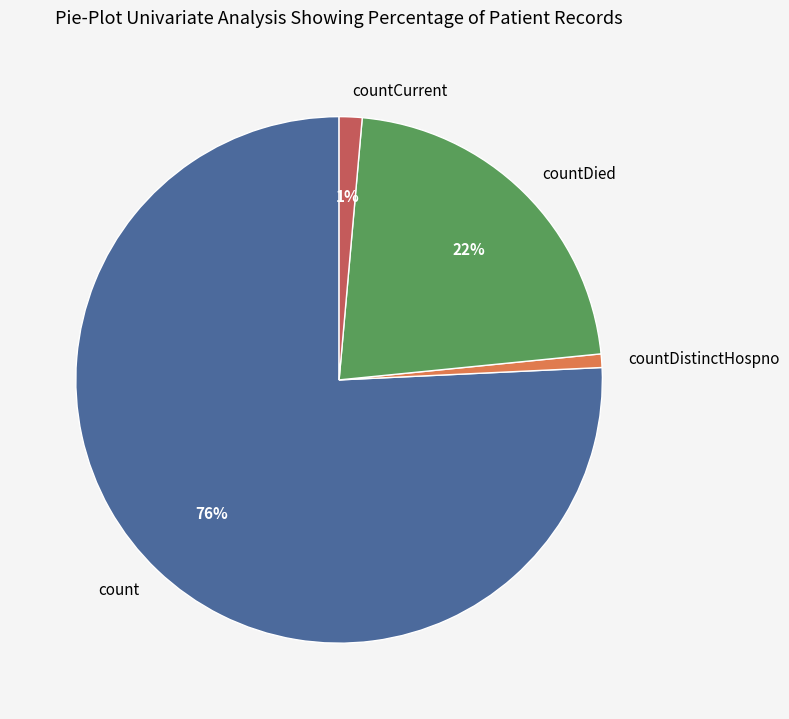

What percentage is the countCurrent slice, to the nearest percent?

1%